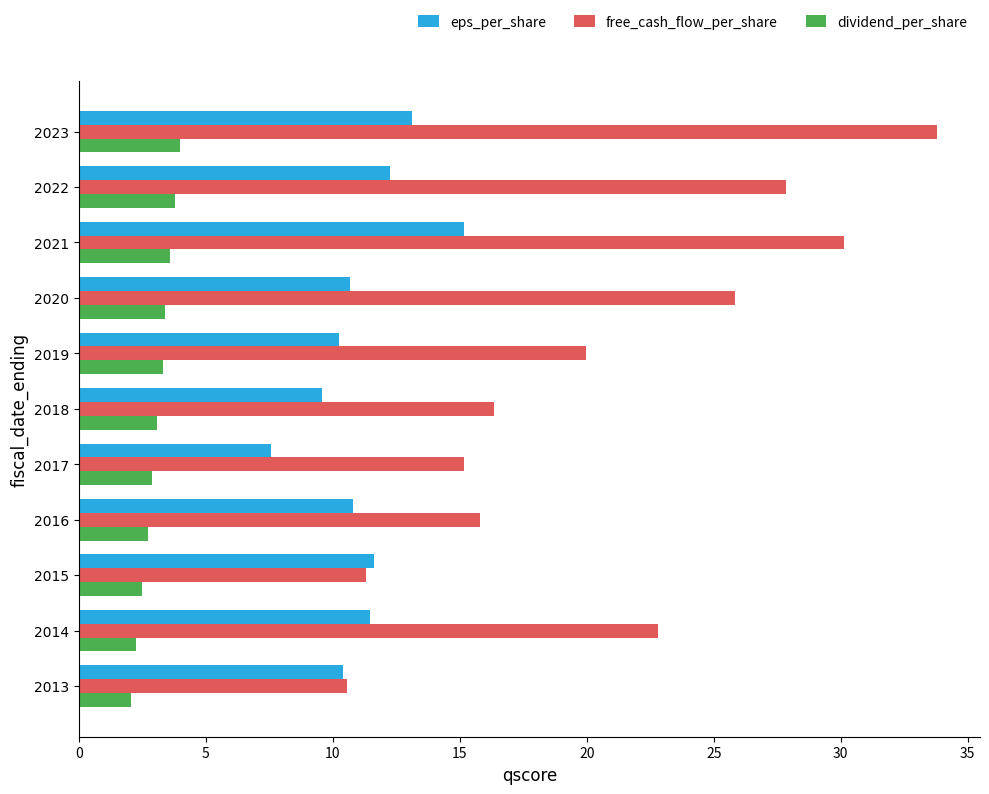

Is the value of free_cash_flow_per_share at 2020 greater than the value of eps_per_share at 2018?

Yes